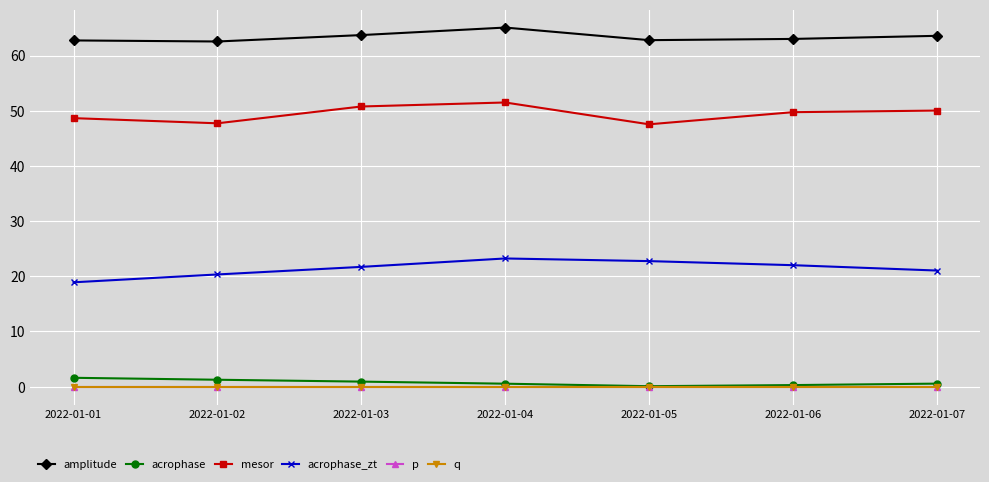

At 2022-01-07, list the series in order from smallest to largest.

p, q, acrophase, acrophase_zt, mesor, amplitude